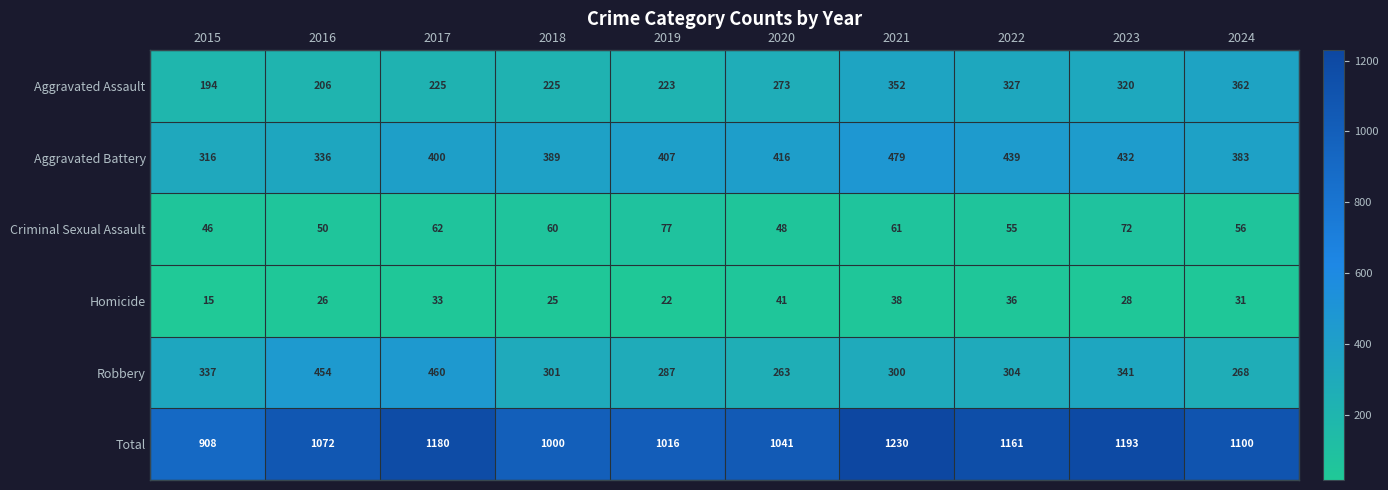

Which category has the highest value across all series?

2021